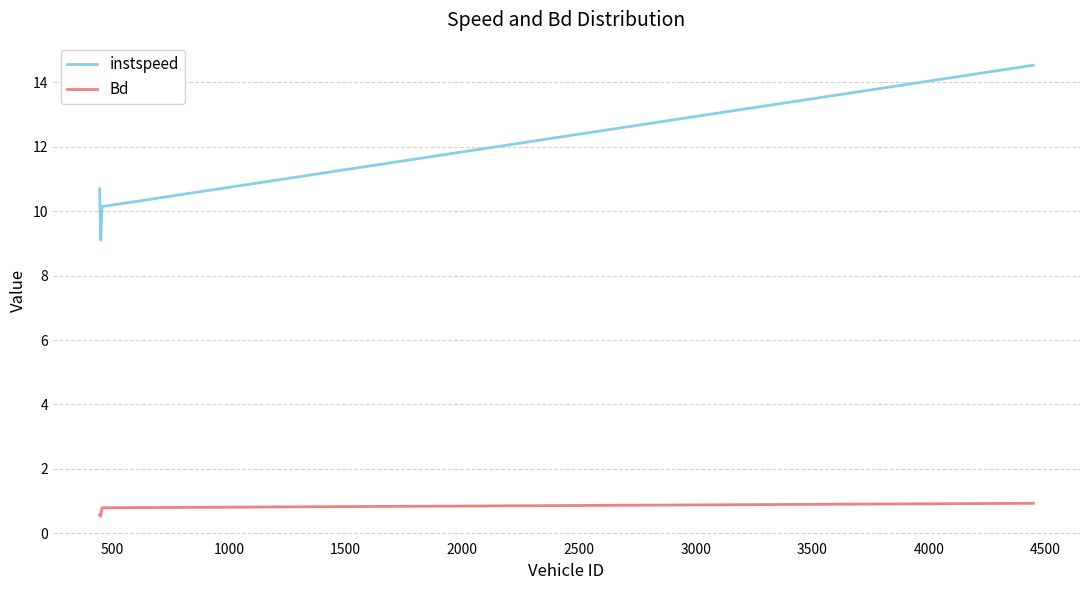

Which series has the largest range (max minus min)?

instspeed